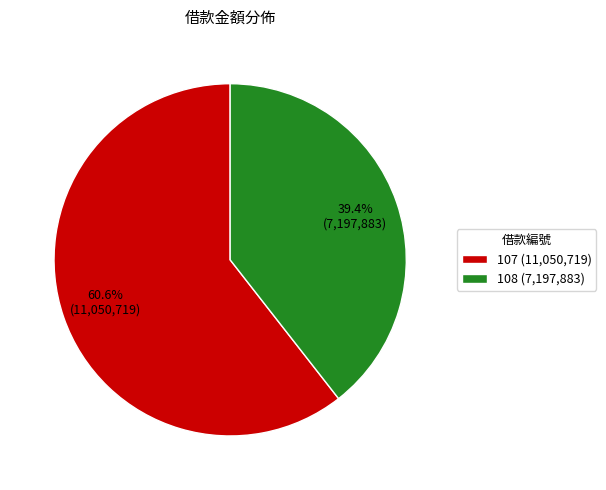

To the nearest percent, what percentage of the pie is 107?

61%